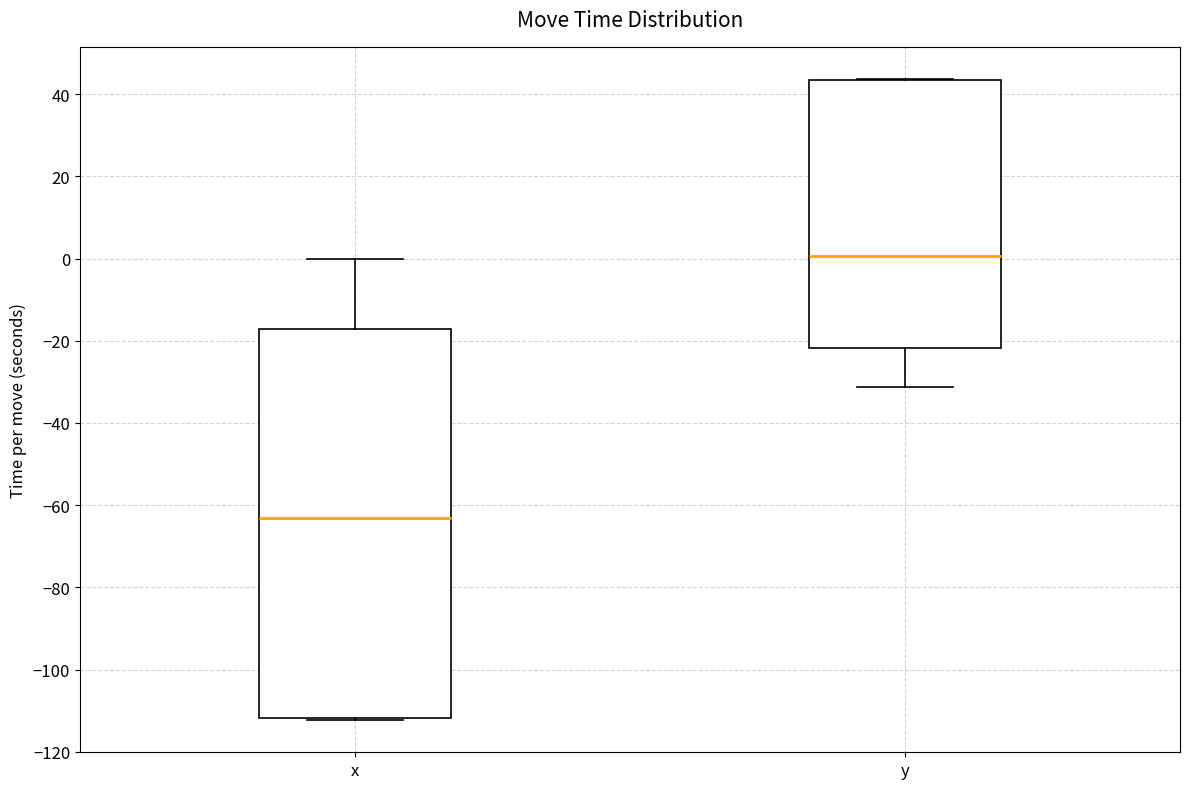

Which box's median line is the highest?

y